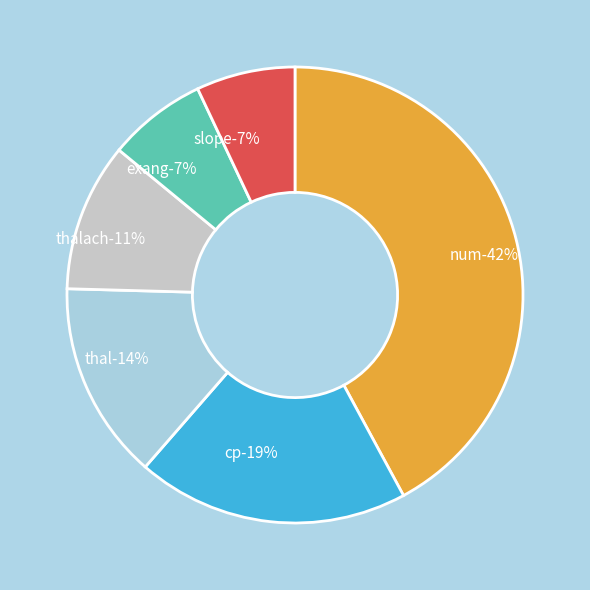

True or false: thalach accounts for 11% of the total.

True